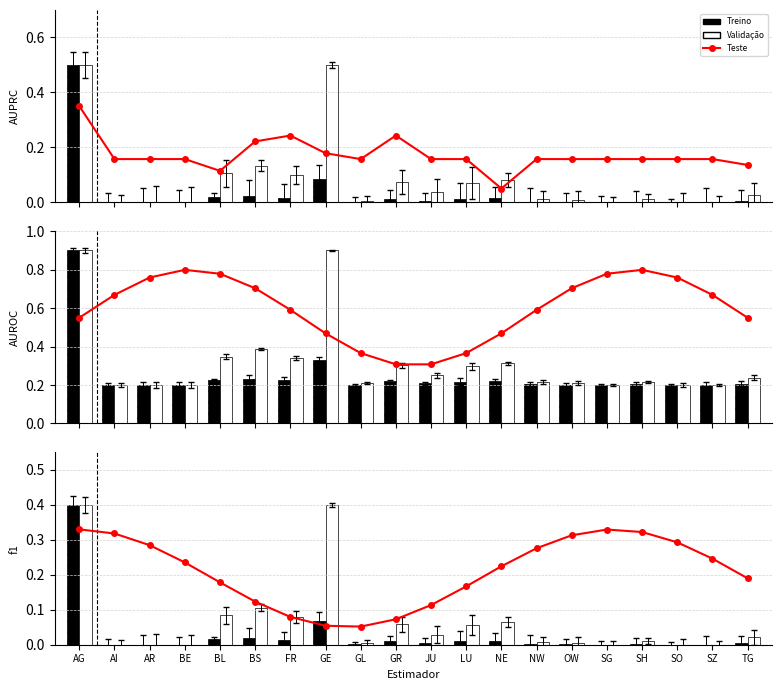

Between AI and NW, which is larger?

AI